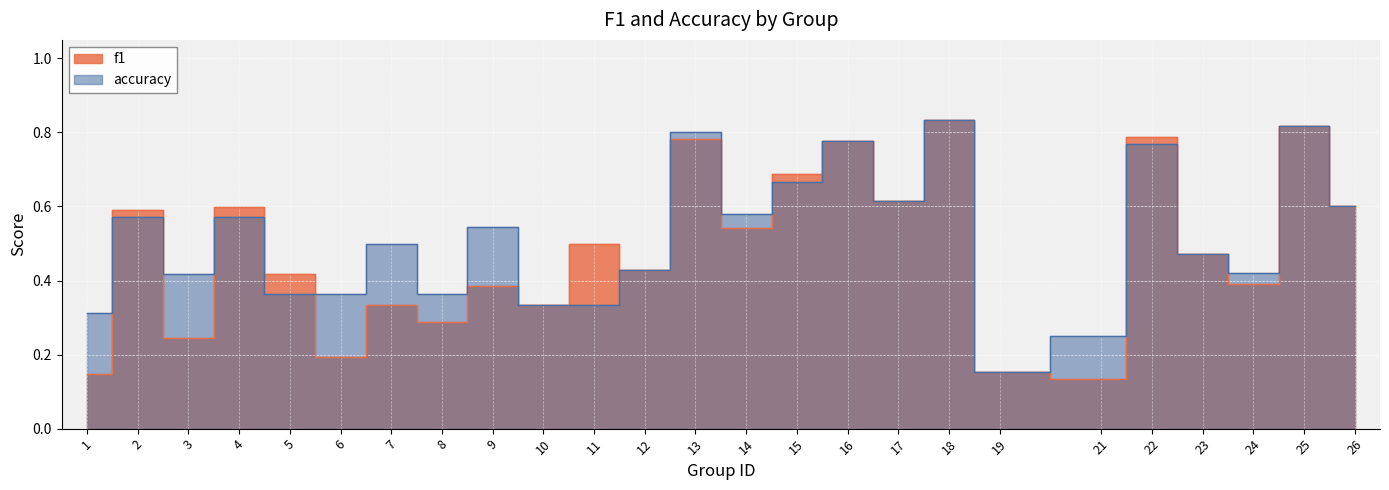

Count the f1 values in the range 0 to 1.

25